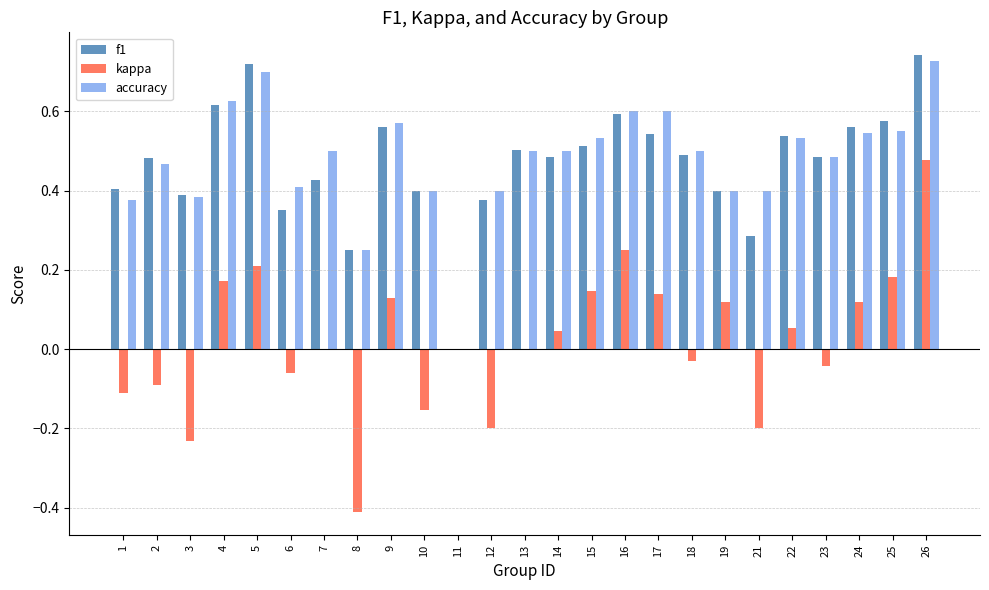

What is the sum of all accuracy values?

12.0